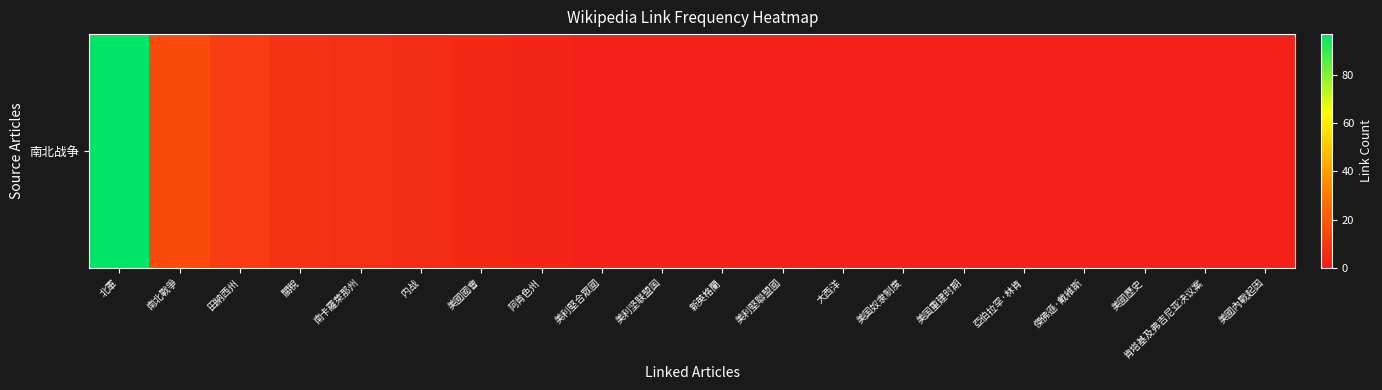

Is it true that the value at 美國國會 is 3?

False